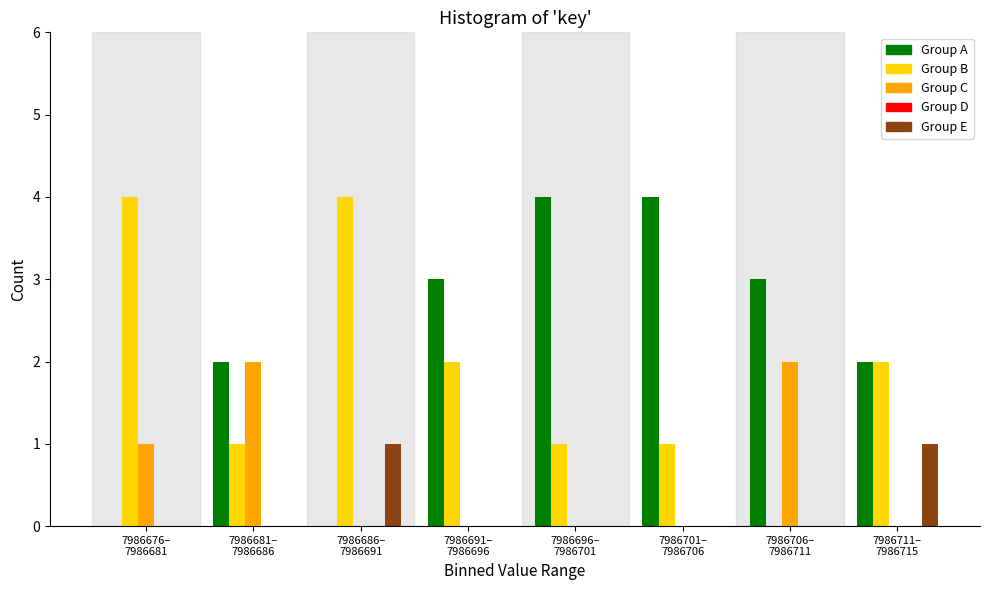

What is the sum of all Group A values?

18